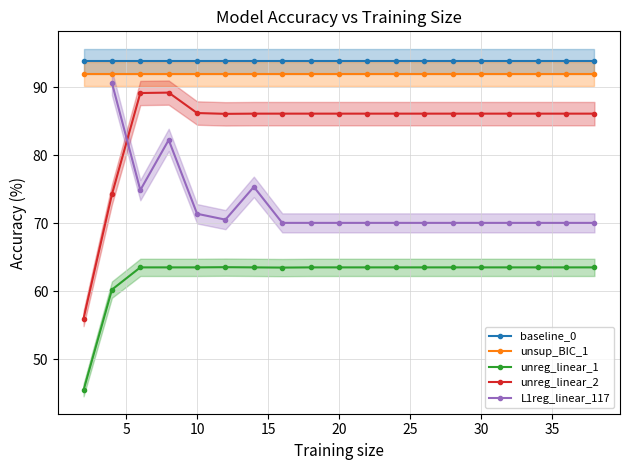

The unreg_linear_1 series shows 44.1 at 20. True or false?

False